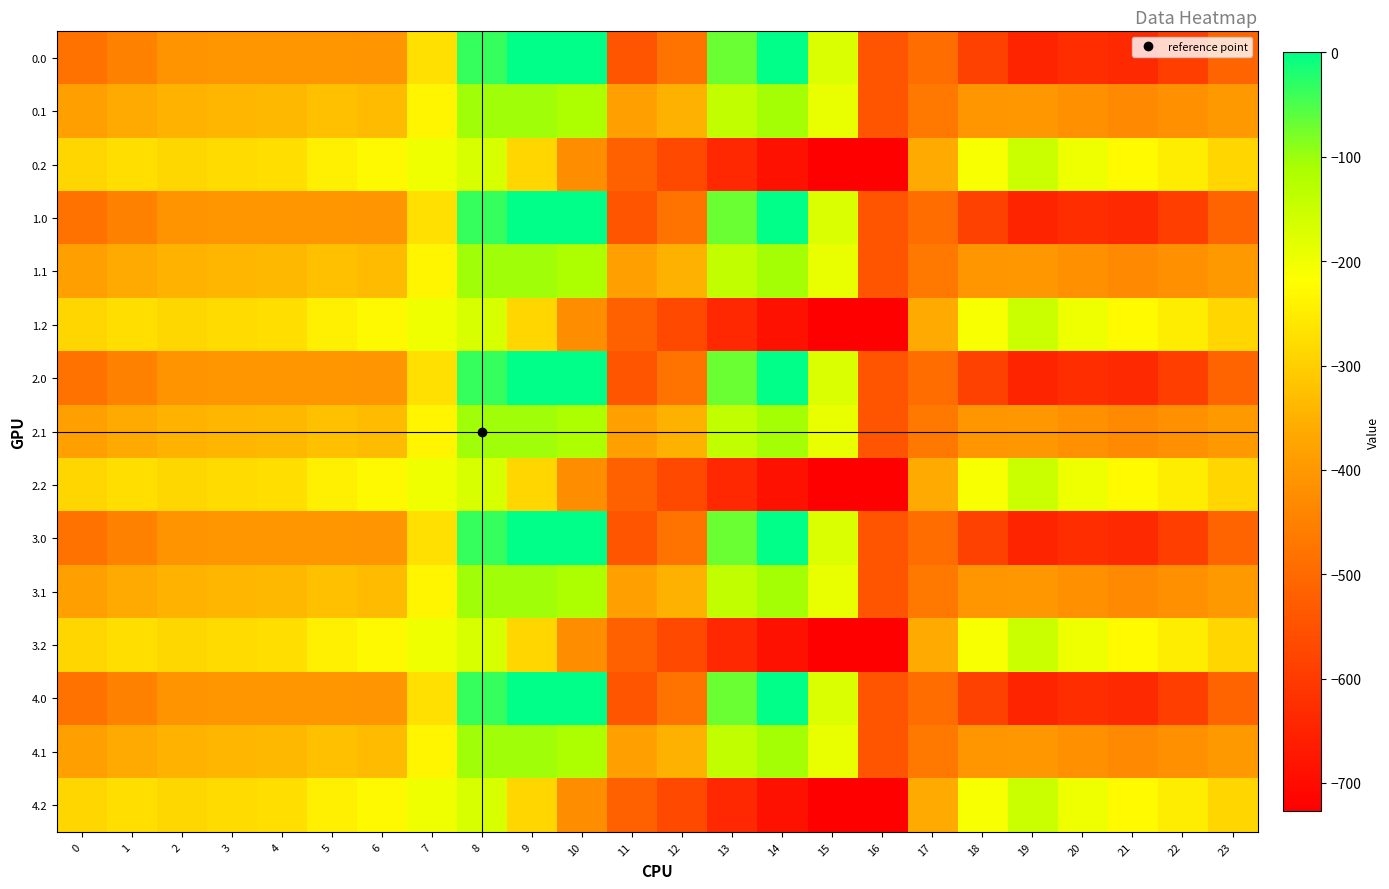

Which has a higher value, 22 or 17?

17